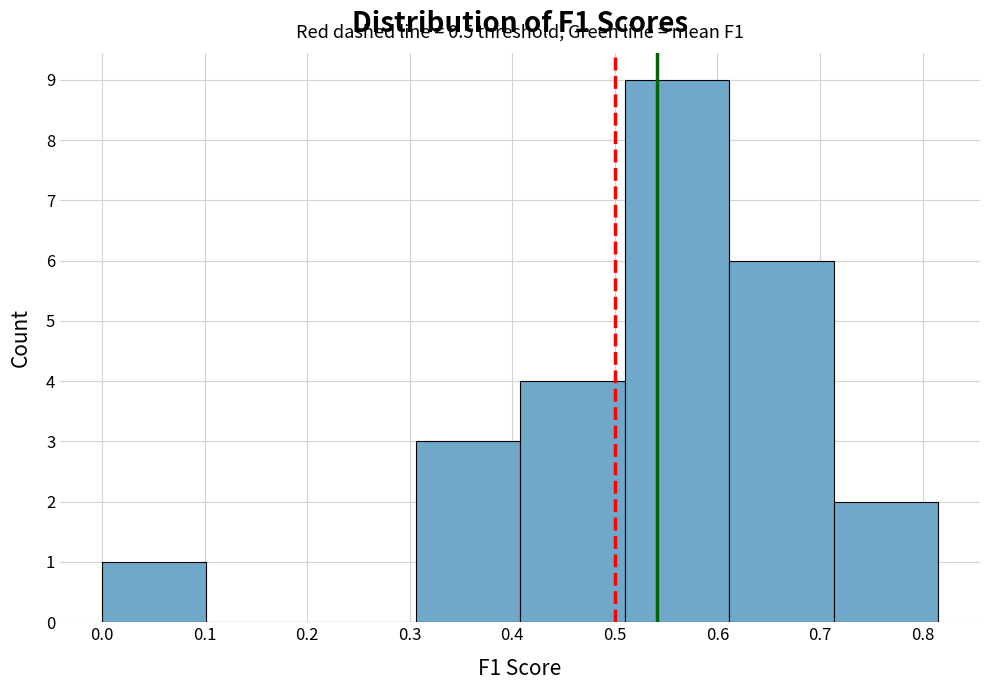

Over which range of the x-axis is the bar tallest?

0.51 to 0.61